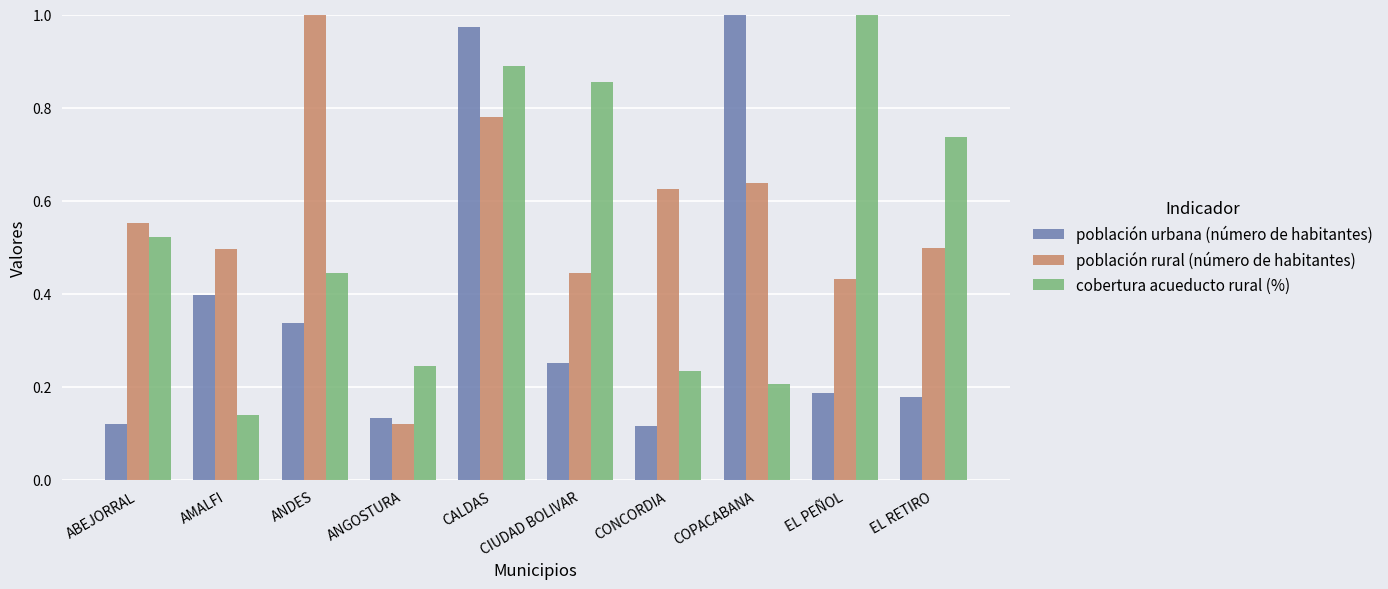

What is the total value across all series at EL RETIRO?

1.4